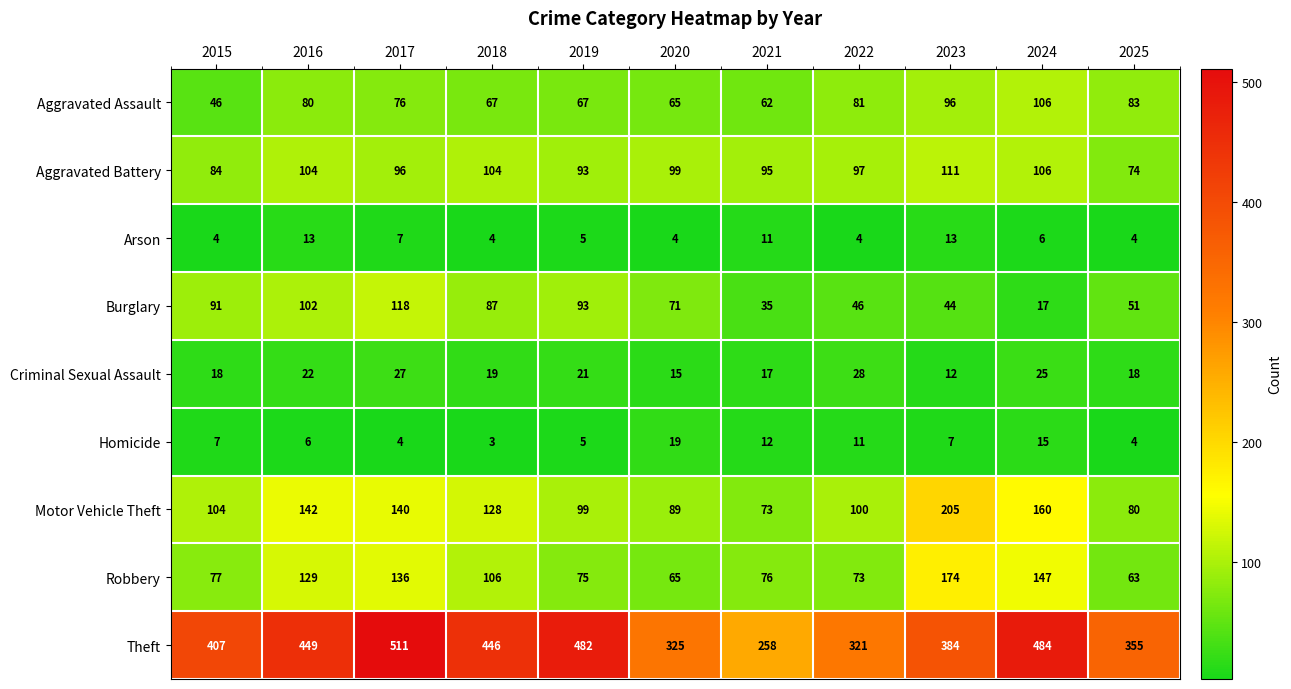

The Criminal Sexual Assault series shows 11 at 2015. True or false?

False